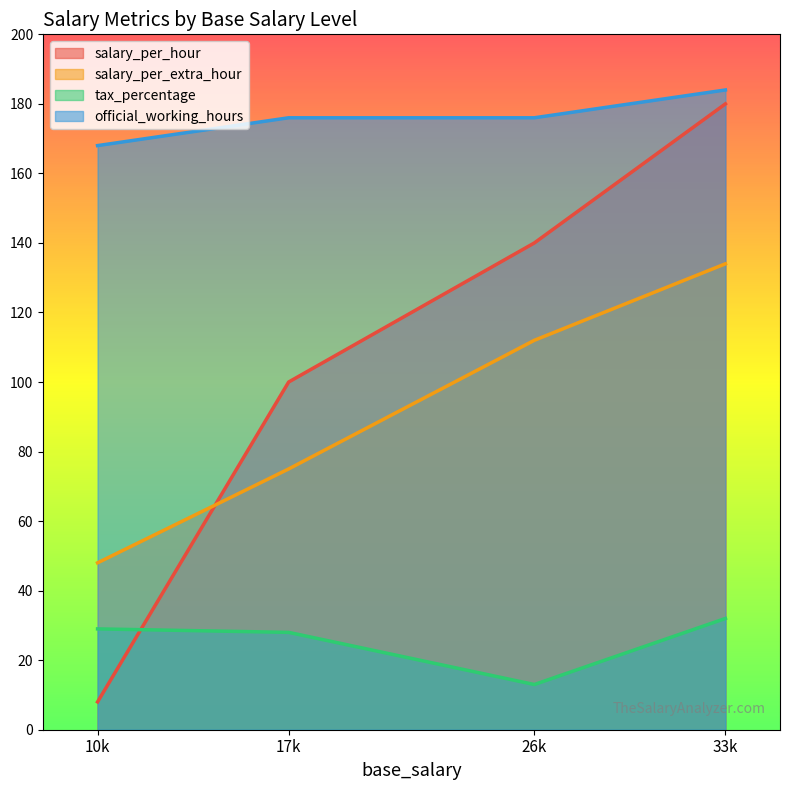

Count the salary_per_hour values in the range 100 to 180.

3